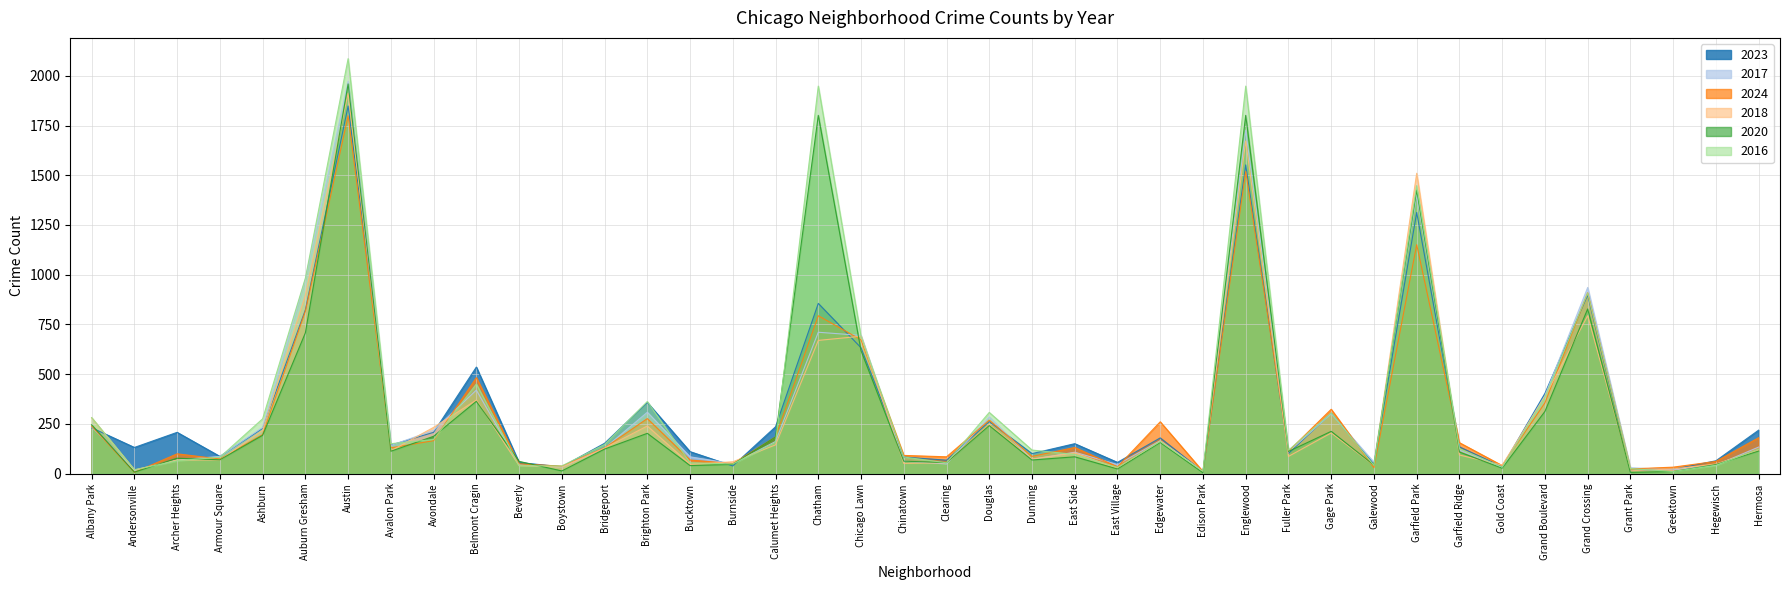

The 2017 series shows 695 at Chicago Lawn. True or false?

True